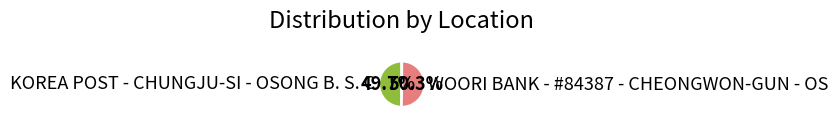

Which category has the smallest portion of the pie?

KOREA POST - CHUNGJU-SI - OSONG B. S. C